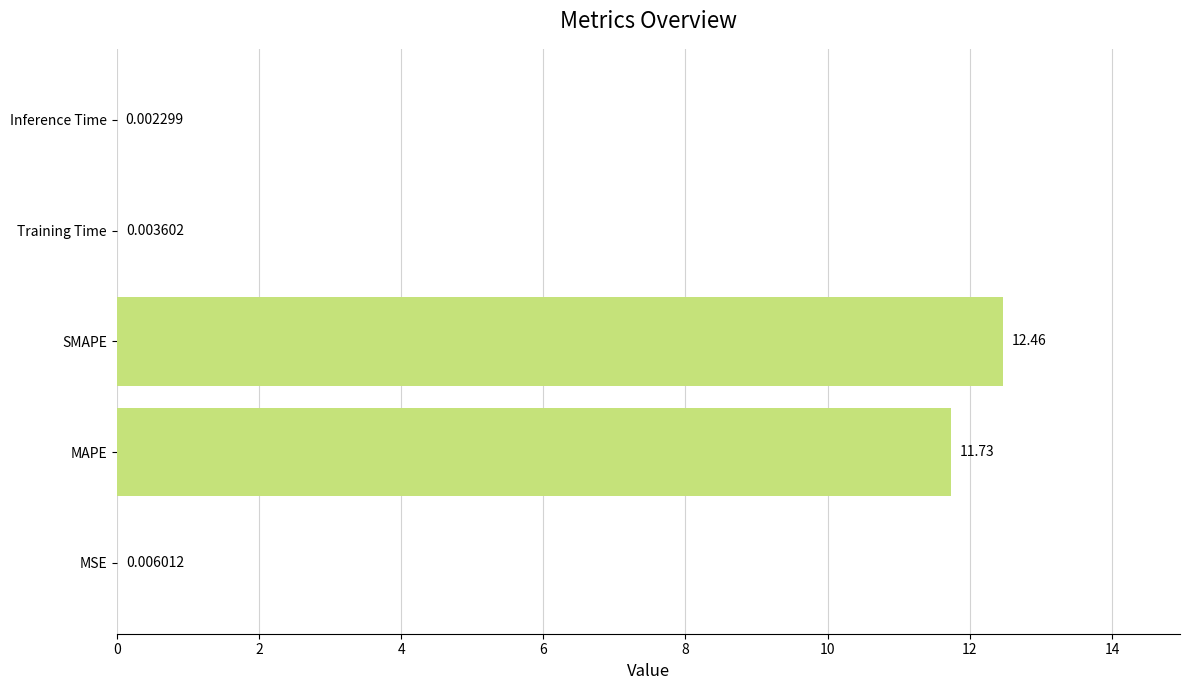

Which label corresponds to the largest value in the chart?

SMAPE